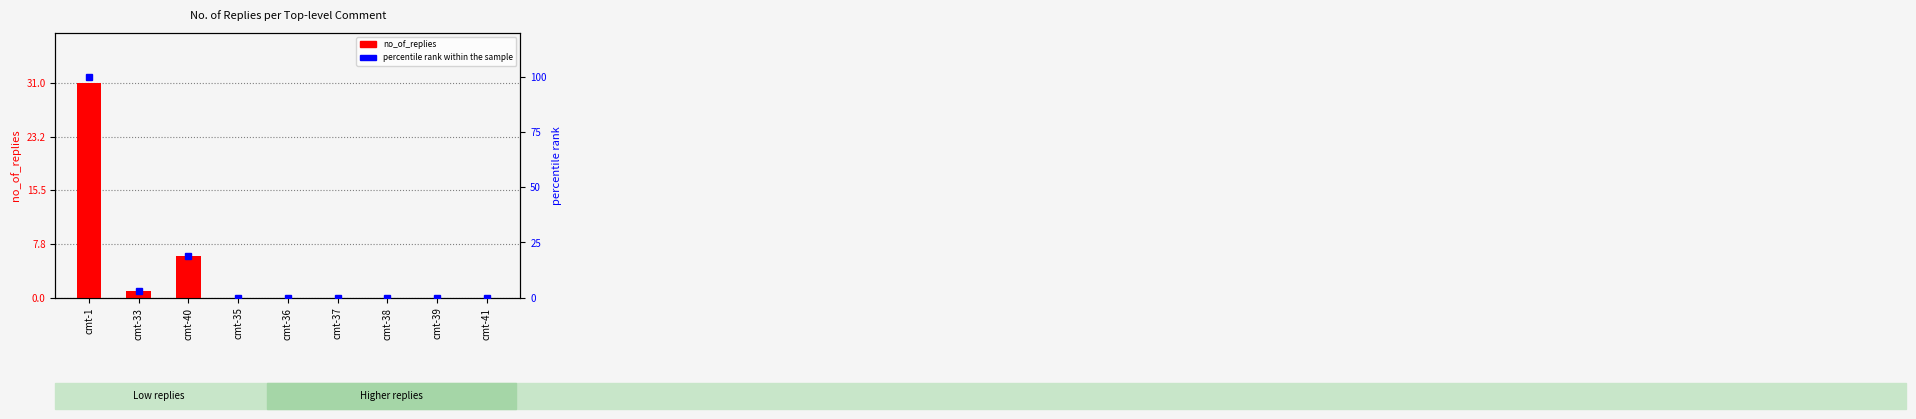

Between cmt-37 and cmt-39, which series saw the biggest shift?

no_of_replies